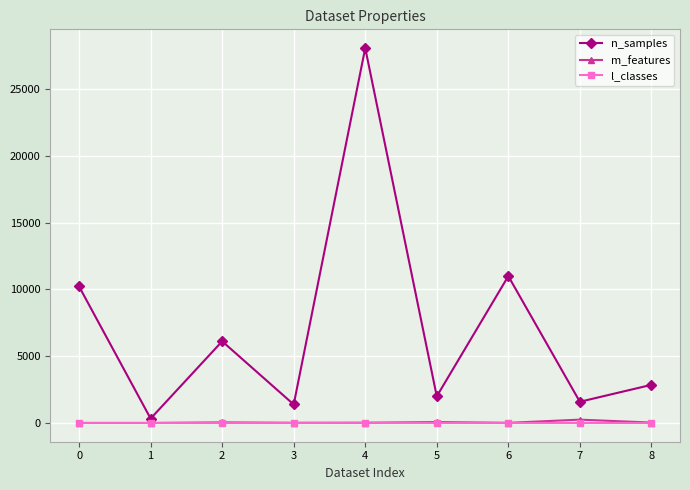

In n_samples, how many points are lower than both neighbors (excluding endpoints)?

4